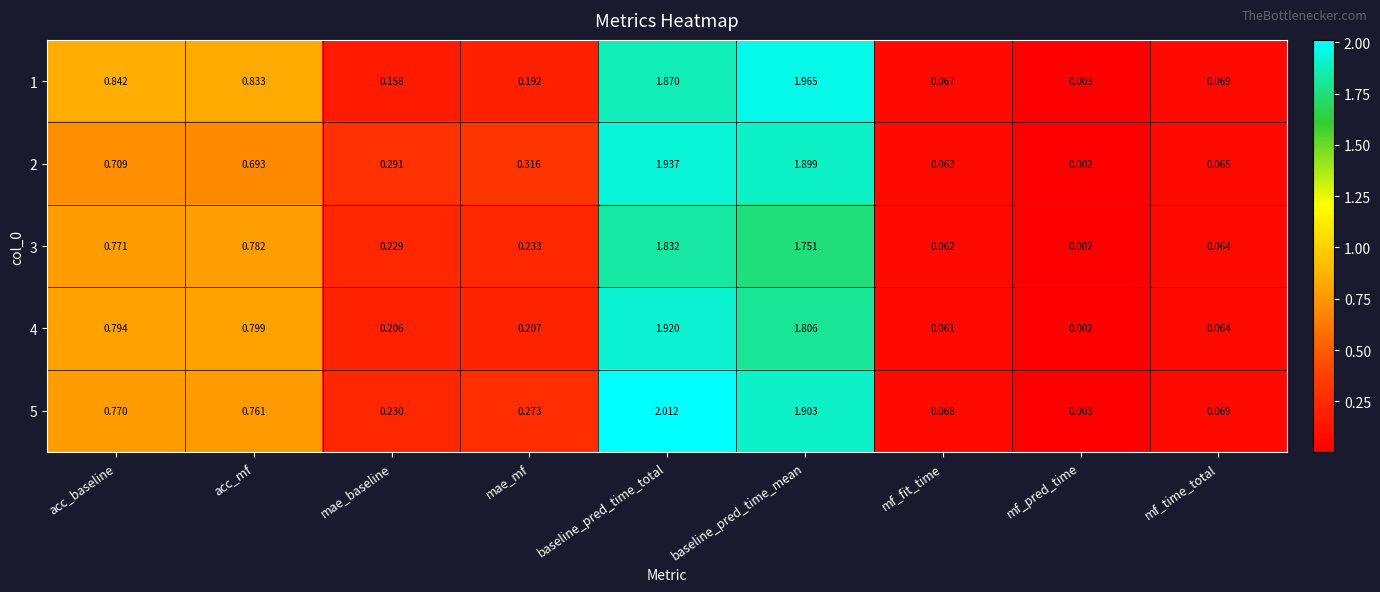

At which label does 2 reach its minimum?

mf_pred_time